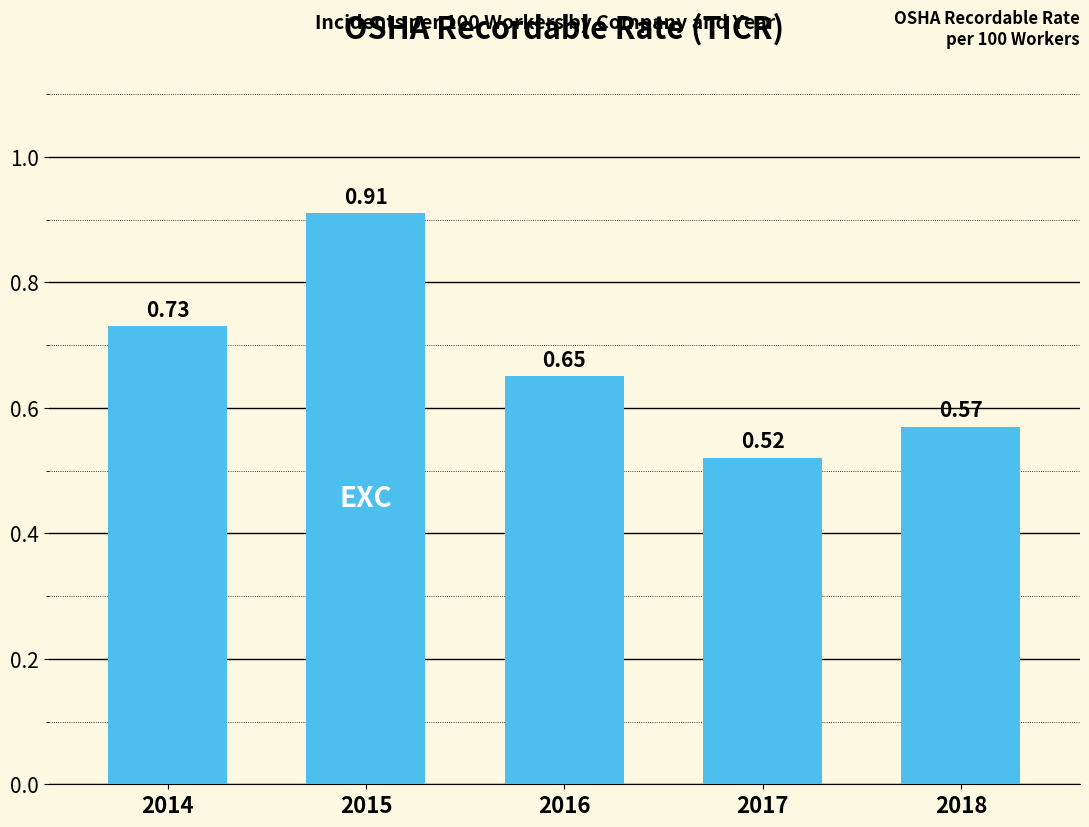

What is the sum of the values at 2018 and 2016?

1.2